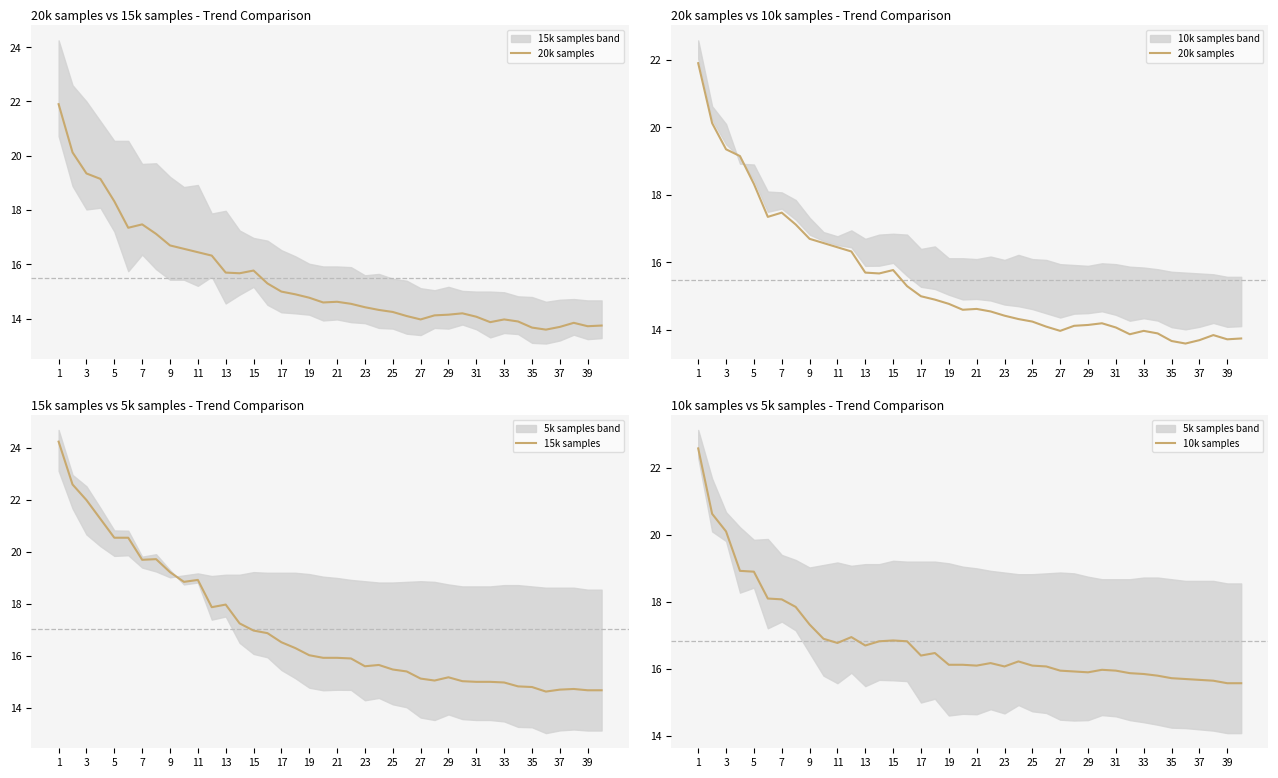

The value of 15k samples at 5 is 20.6. True or false?

True